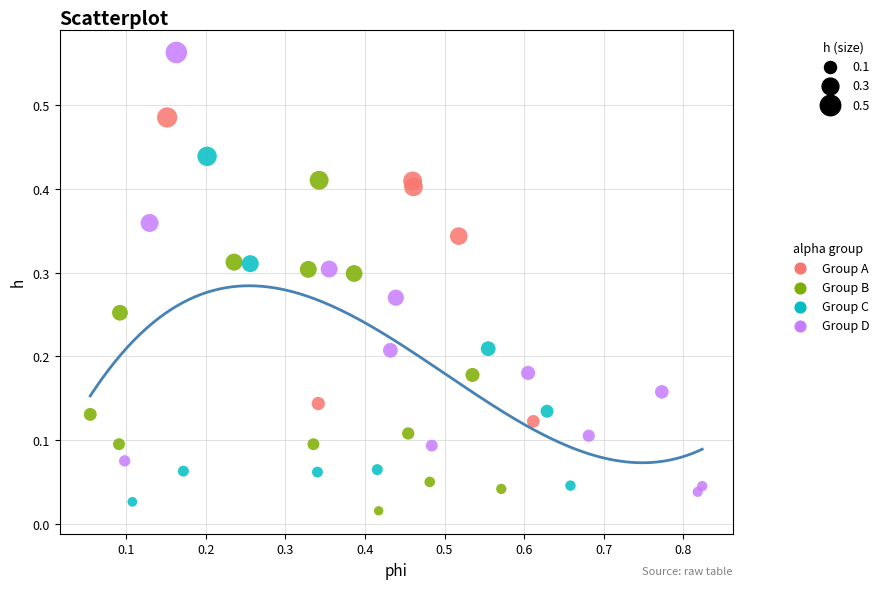

Which series has the largest Y range (max minus min)?

Group D